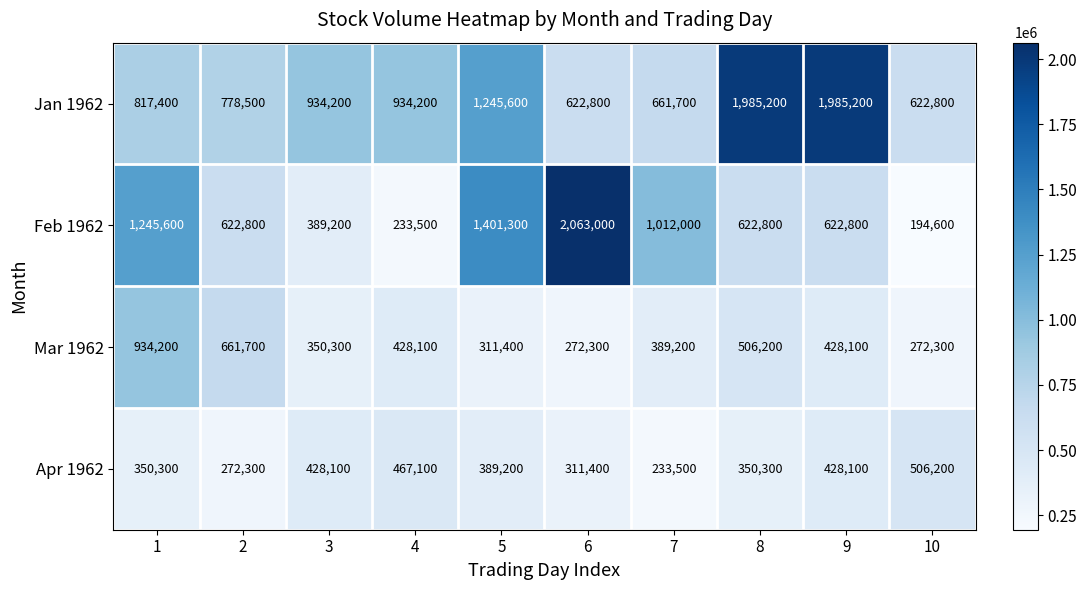

At how many categories does at least one series exceed 1163408?

5